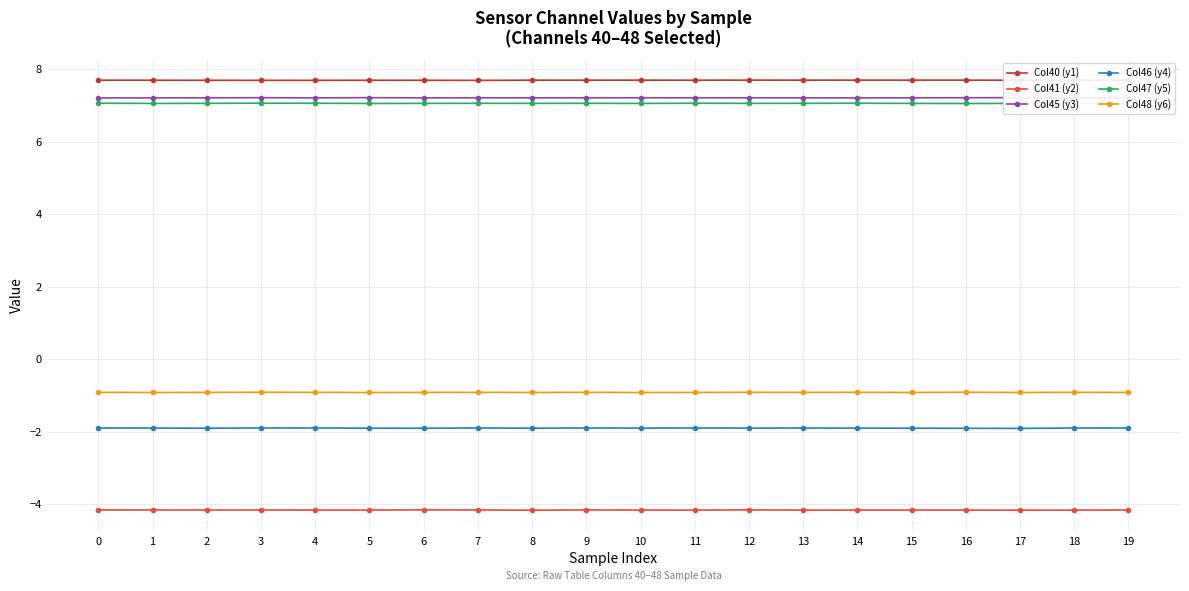

The Col41 (y2) series shows -4.2 at 4. True or false?

True